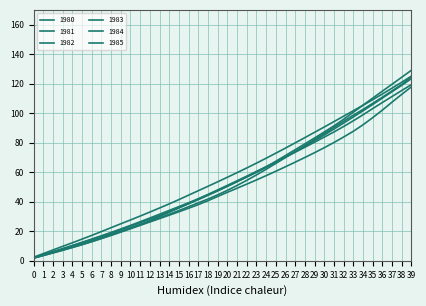

Which series has the widest spread of values?

1980